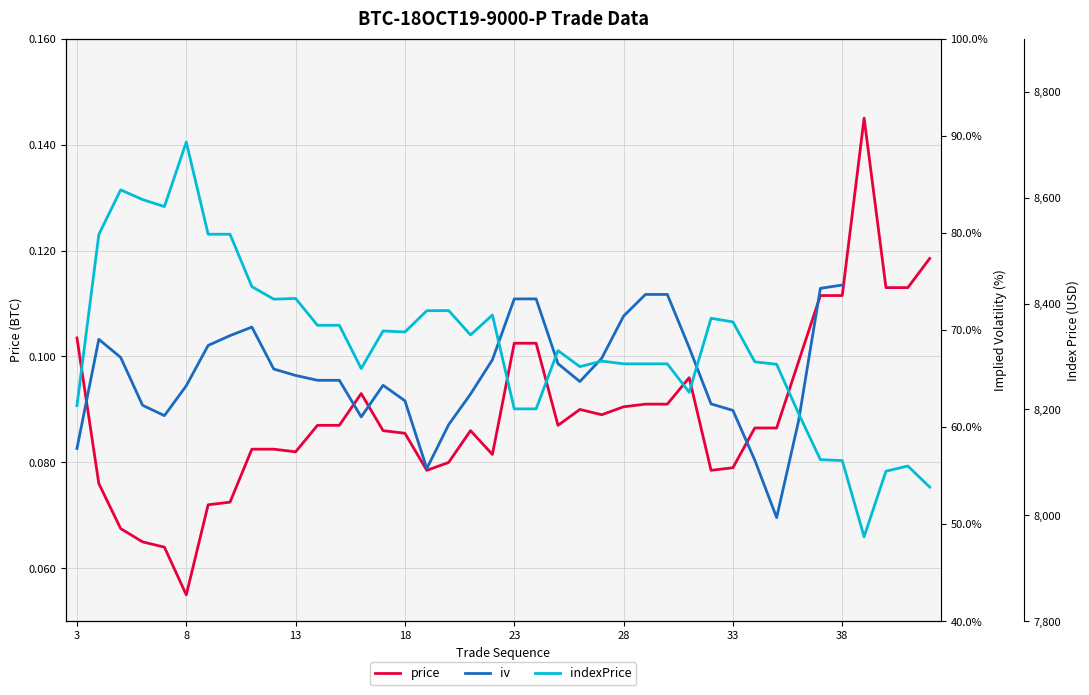

Which series has the widest spread of values?

indexPrice